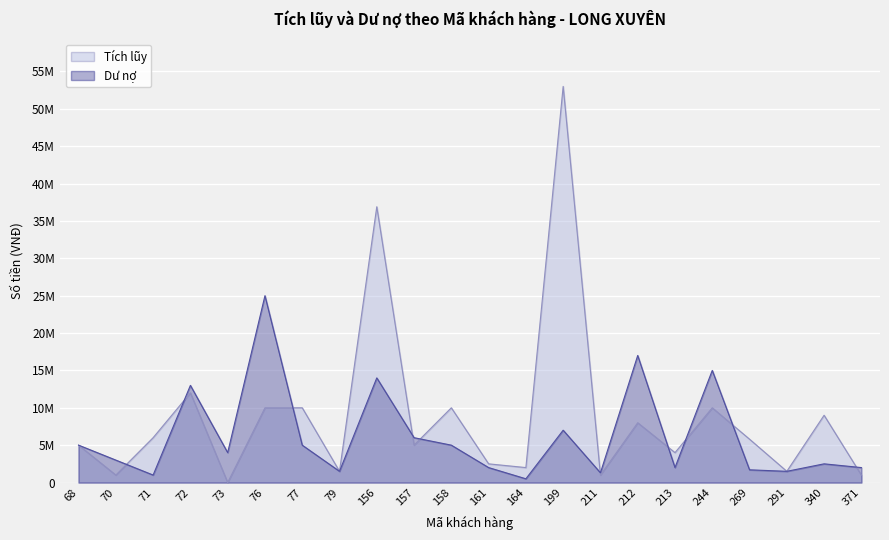

How many data points does each series have?

22